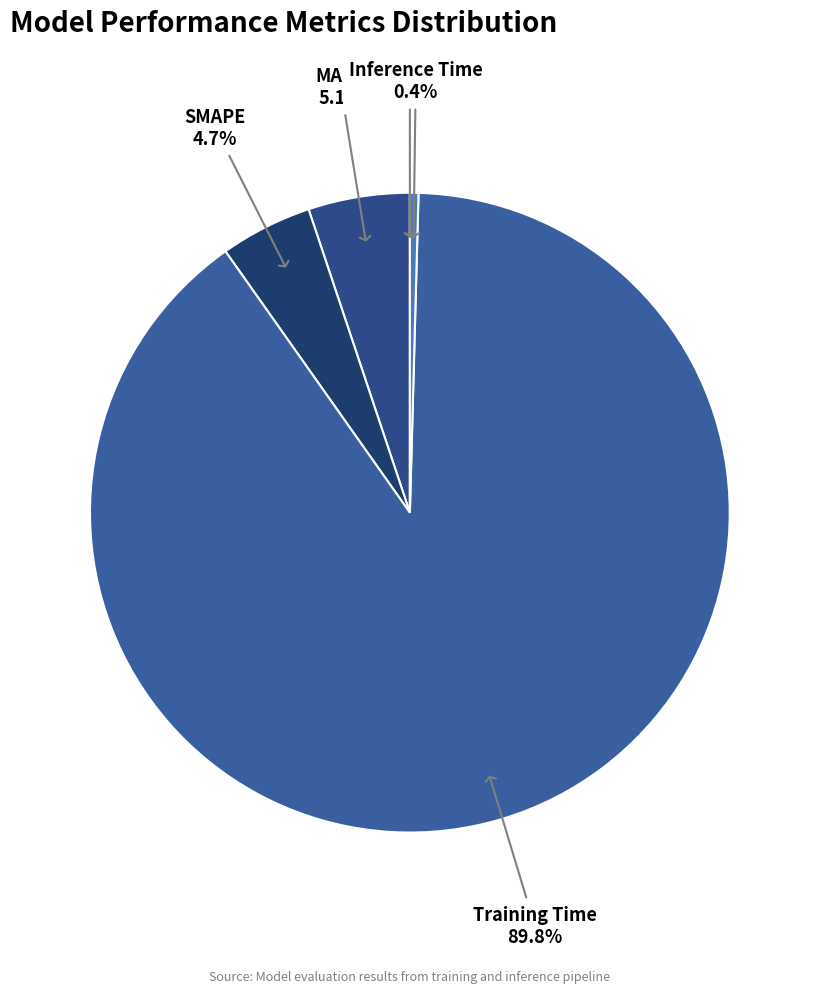

The SMAPE slice represents 14% of the pie. True or false?

False